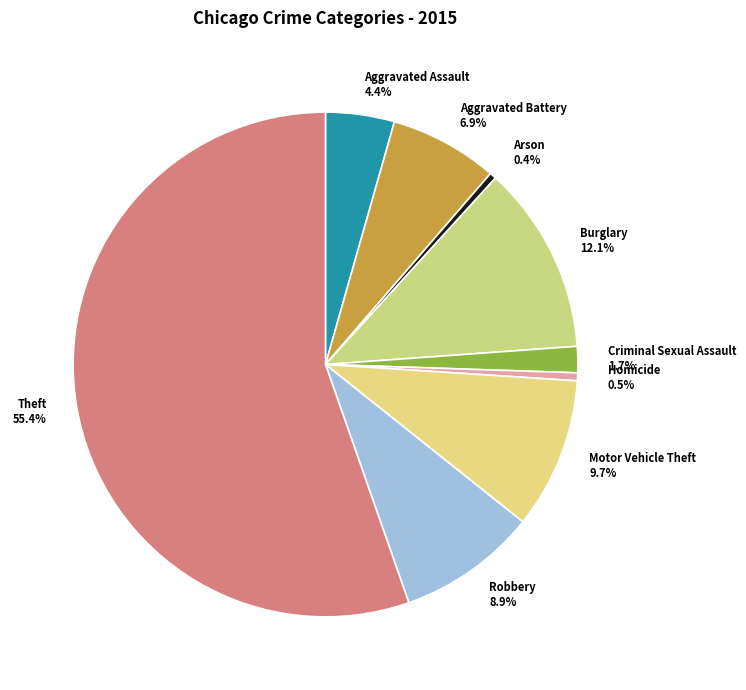

Between Aggravated Assault 4.4% and Motor Vehicle Theft 9.7%, which is larger?

Motor Vehicle Theft 9.7%